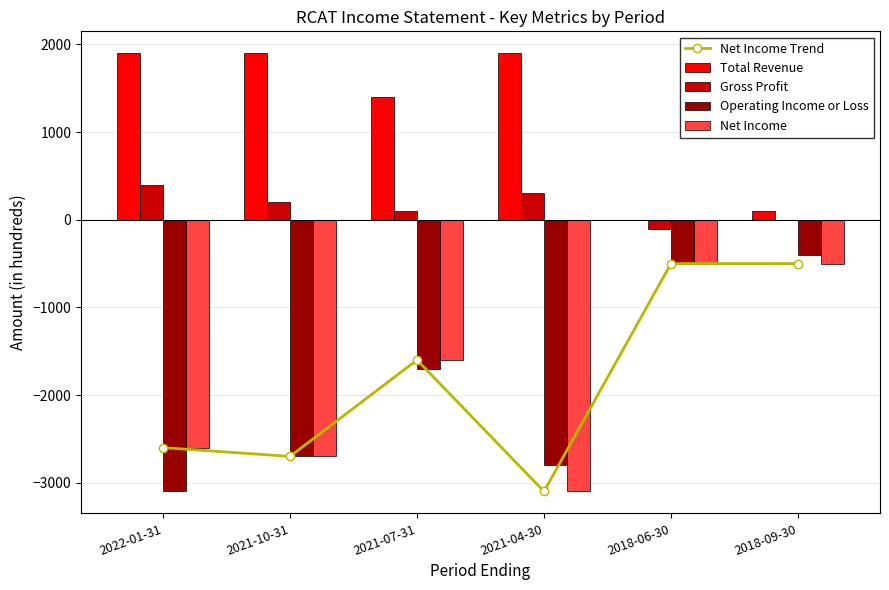

Which series has the largest total across all categories?

Total Revenue